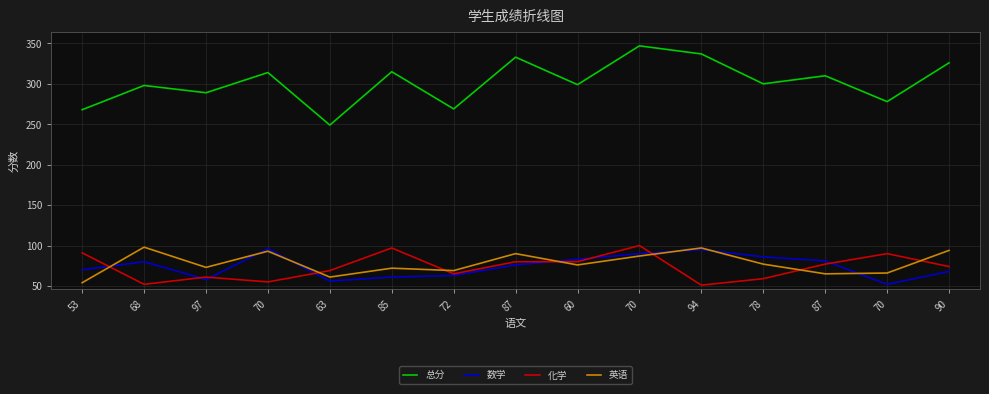

At how many categories does at least one series exceed 75?

15